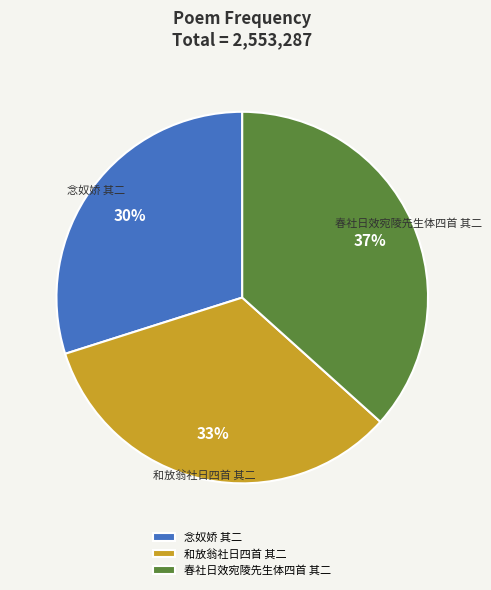

True or false: 念奴娇 其二 accounts for 36% of the total.

False